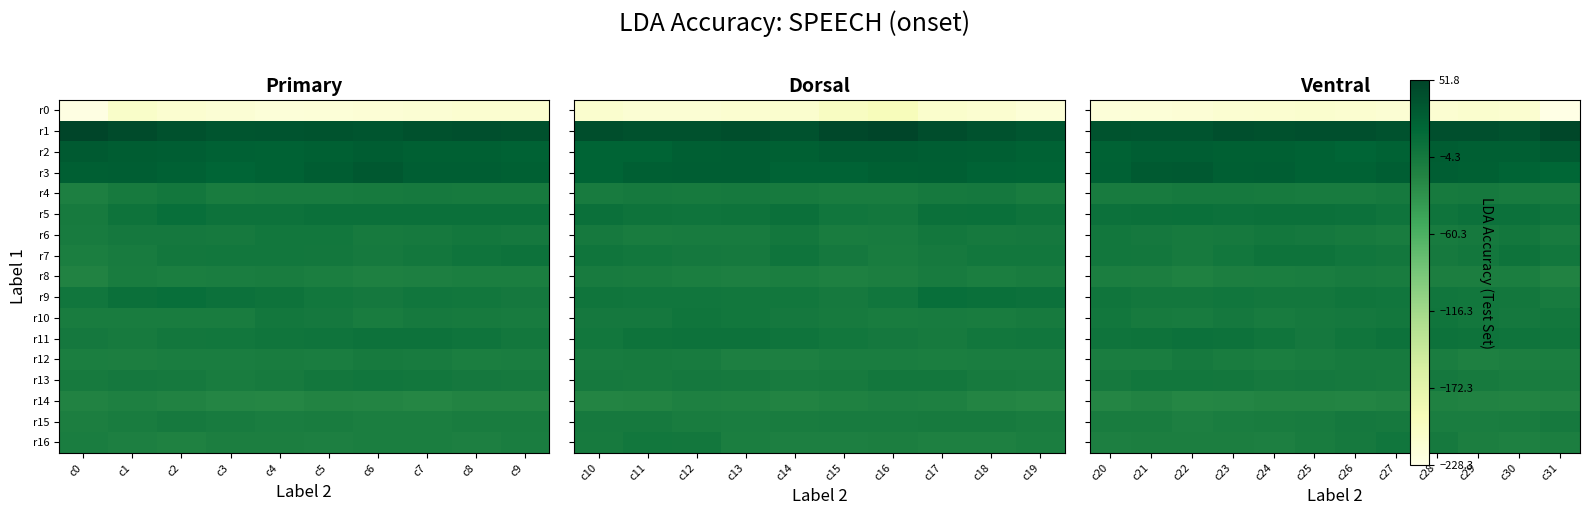

Which series has the largest range (max minus min)?

r0